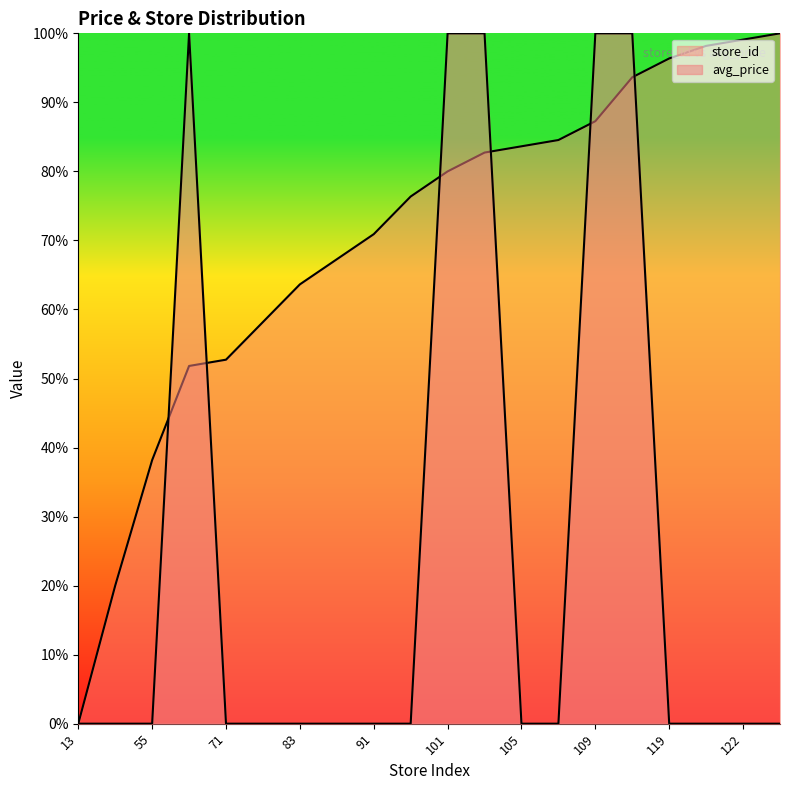

How many values in store_id are above zero?

19